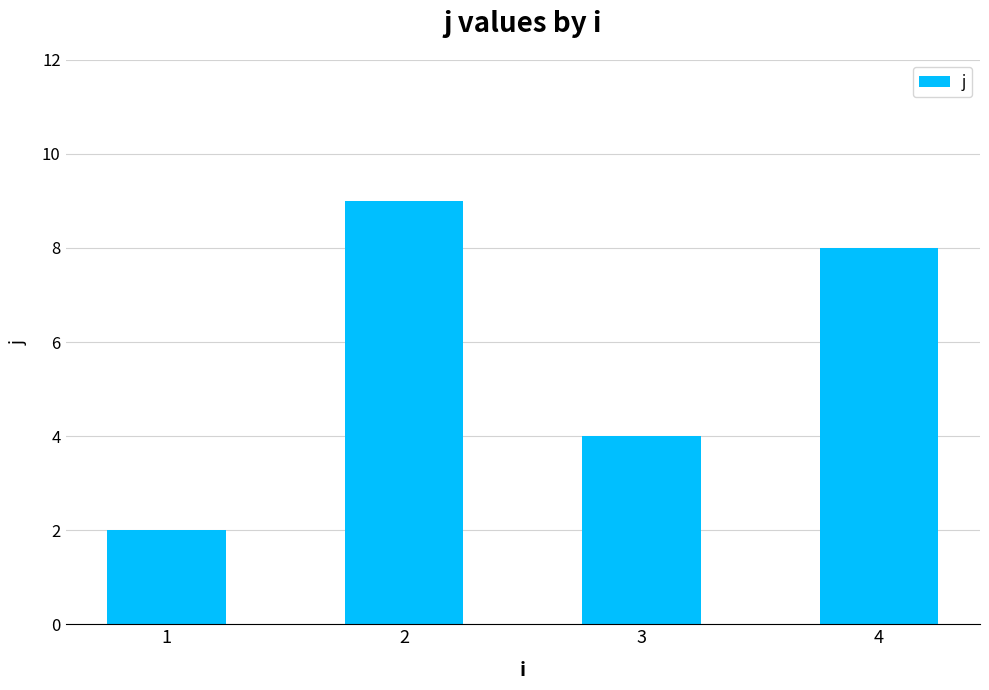

How many bars are there in total?

4